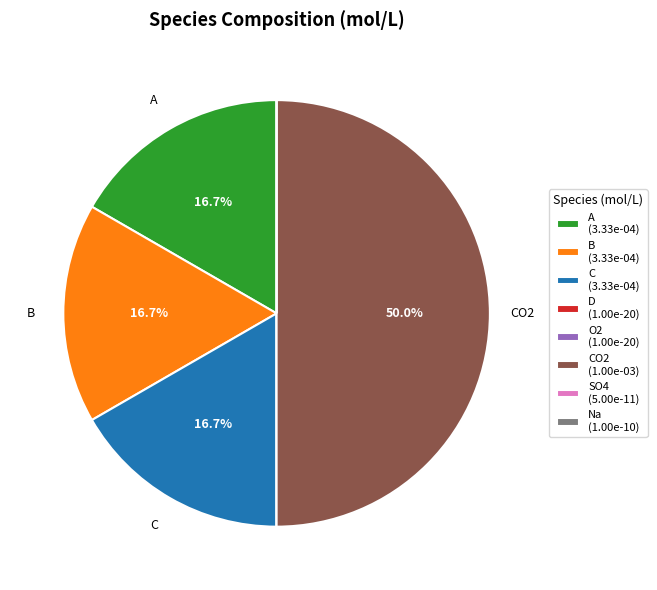

Count the number of slices in the pie.

8